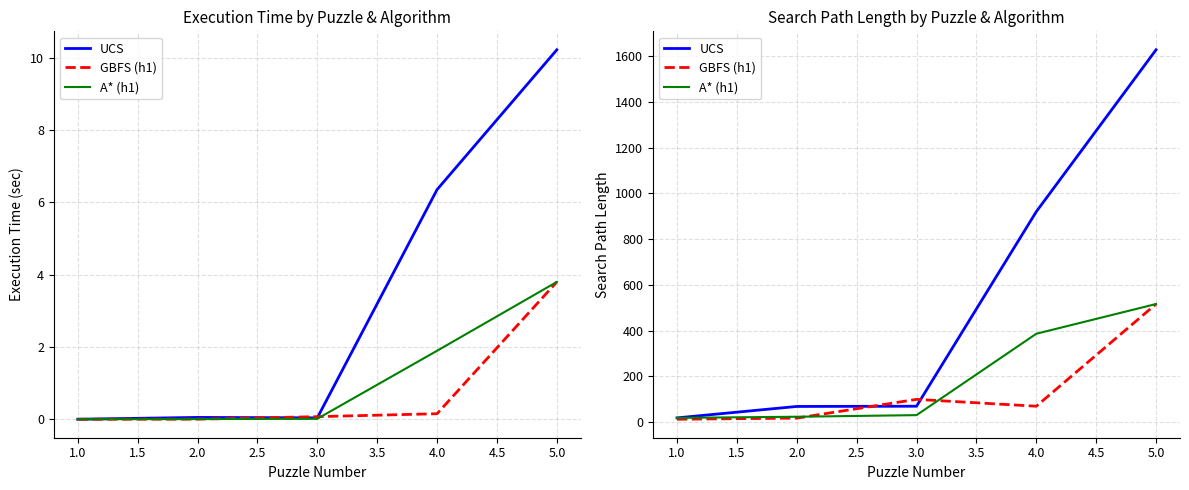

What is the average value of the A* (h1) series?

195